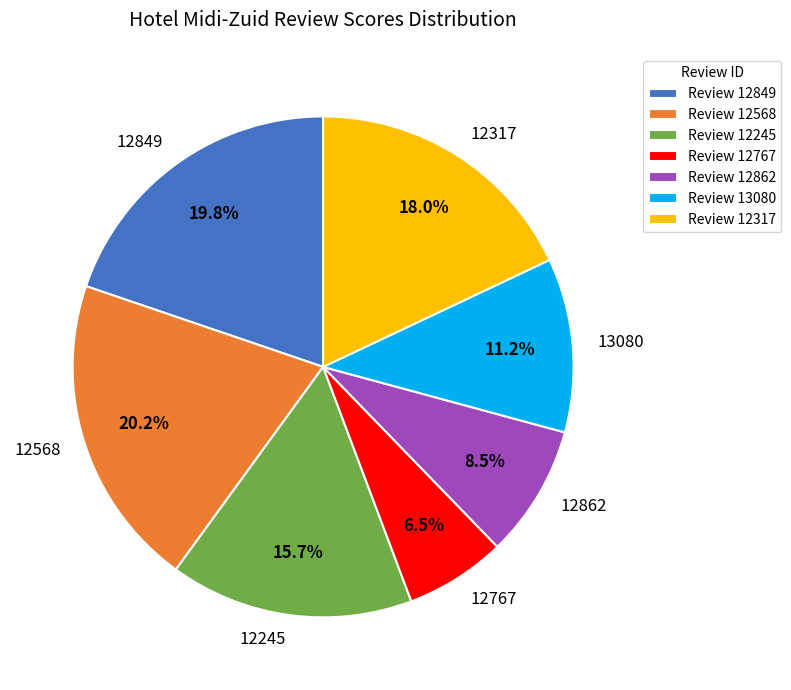

How many slices are in this pie chart?

7